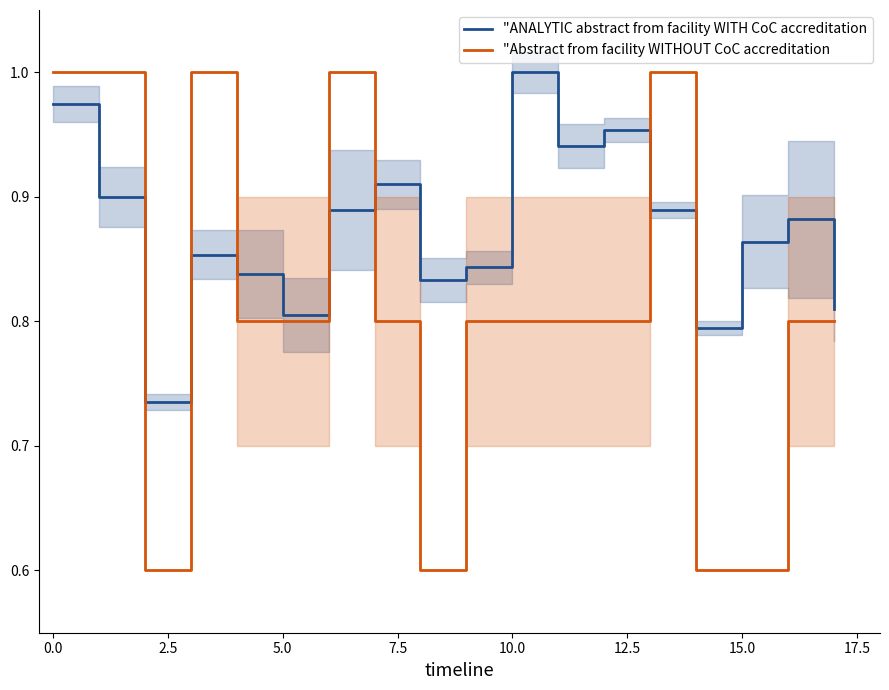

What is the average value of the "ANALYTIC abstract from facility WITH CoC accreditation series?

0.9